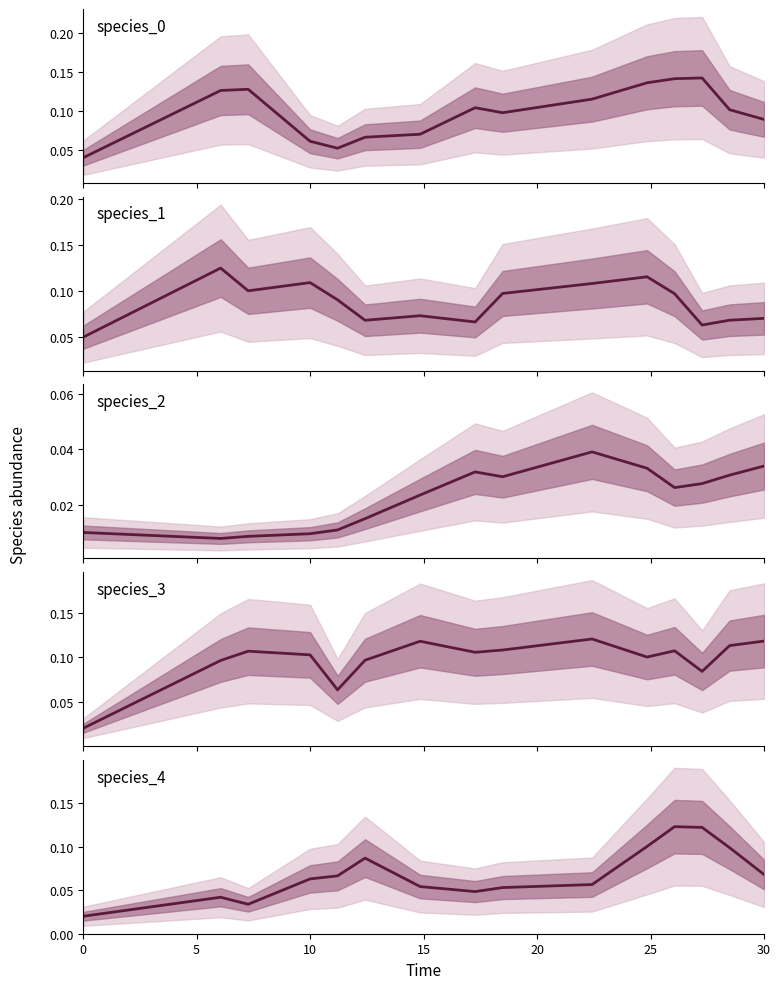

What is the label of the 7th point from the left?

30